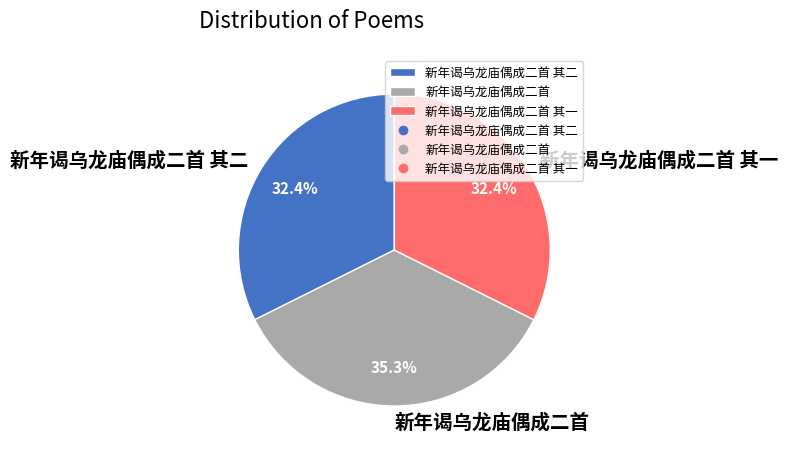

Does 新年谒乌龙庙偶成二首 其二 account for over 50% of the chart?

No